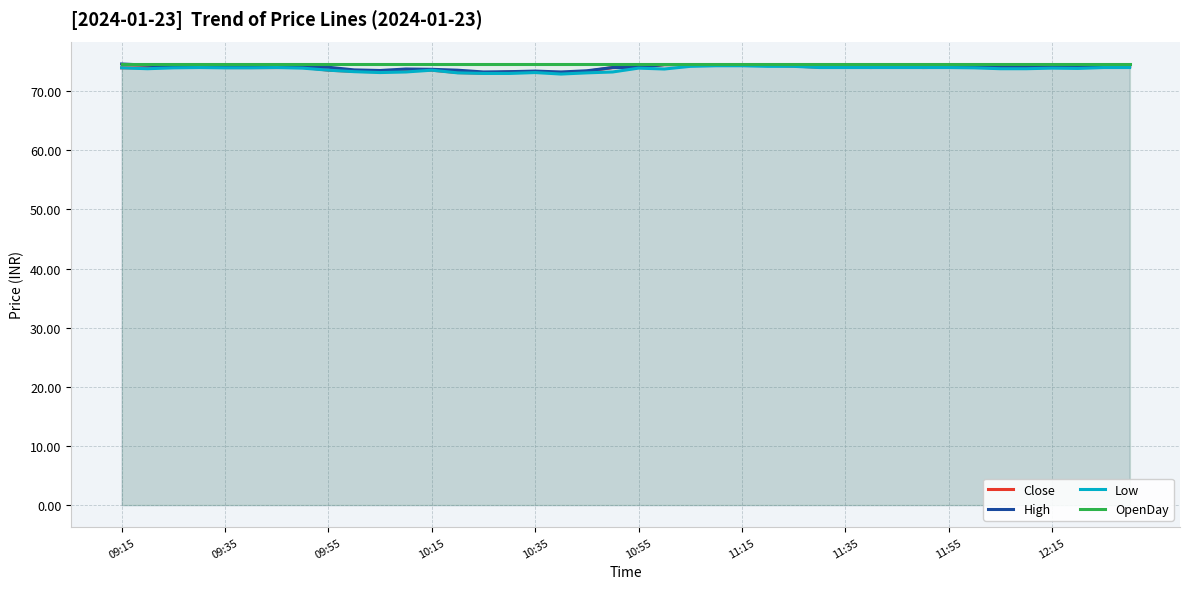

List the series in order of their overall mean, lowest first.

Low, Close, High, OpenDay